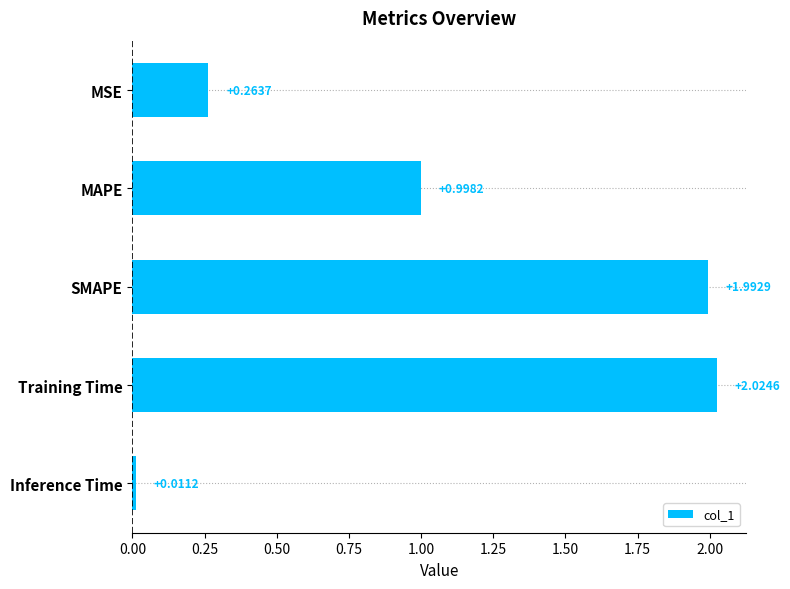

What is the label of the 5th bar from the bottom?

MSE